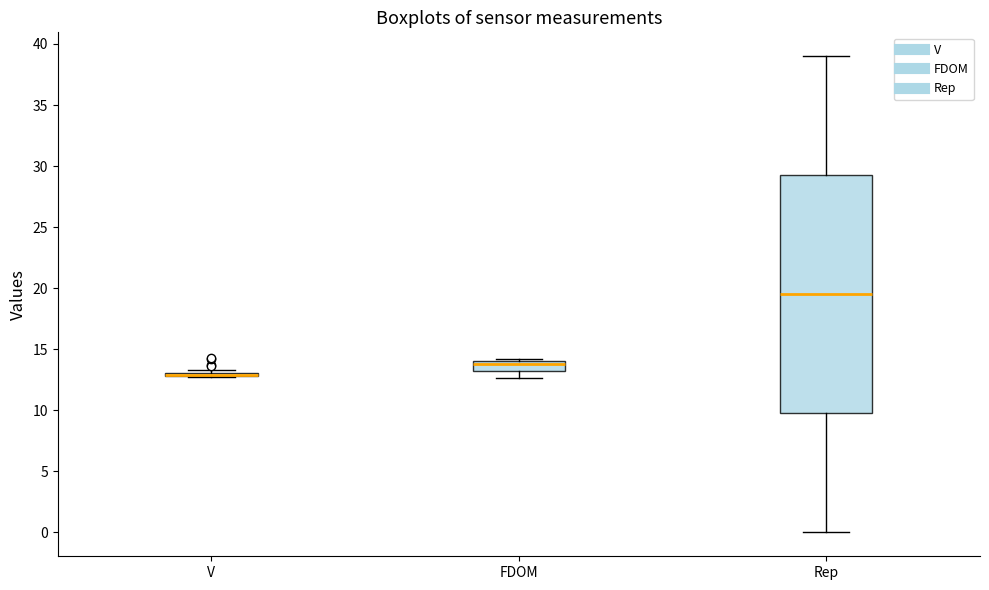

Where is the upper edge of the box for FDOM on the y-axis? The values are not printed on the chart, so give them approximately, as read against the axis.

14.0